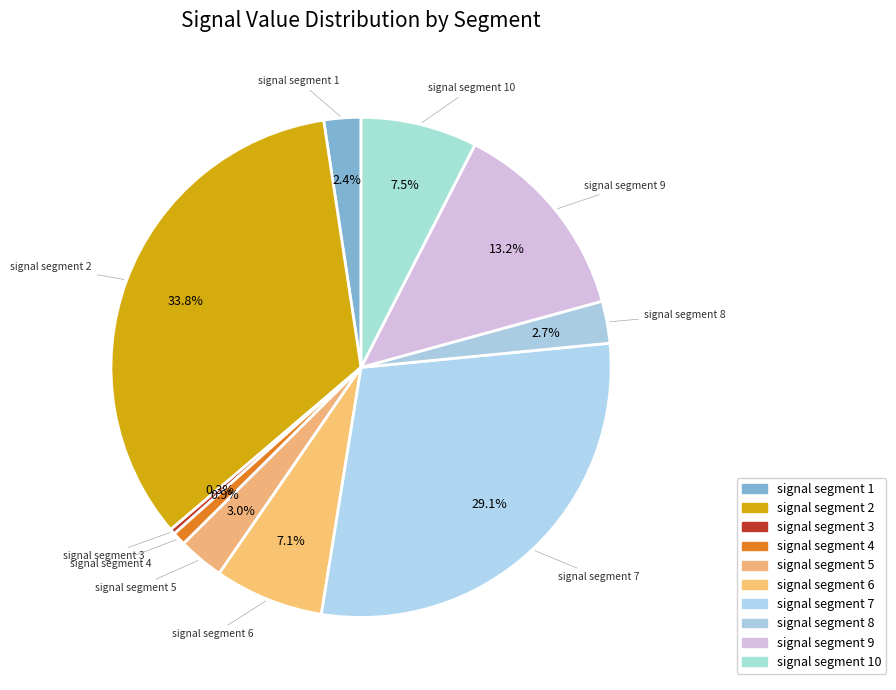

How much of the chart is everything except signal segment 7?

70.9%